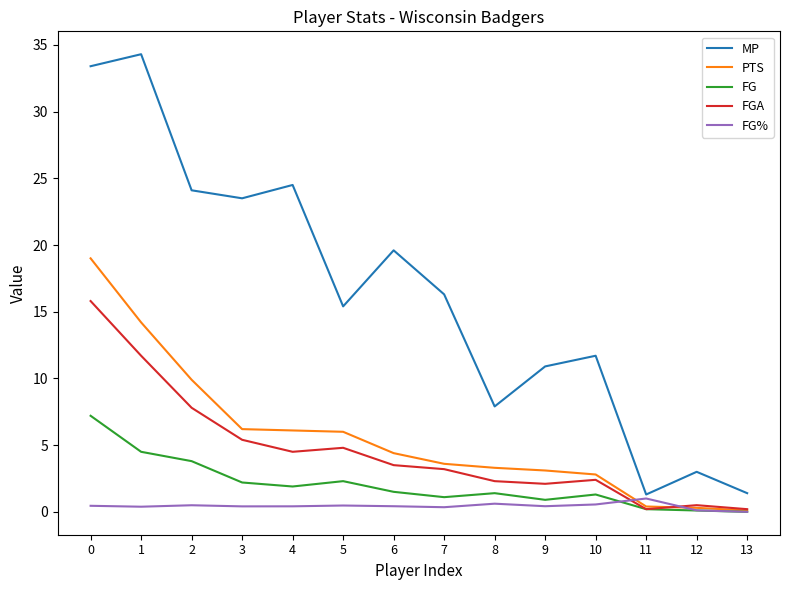

The value of PTS at 11 is 0.4. True or false?

True